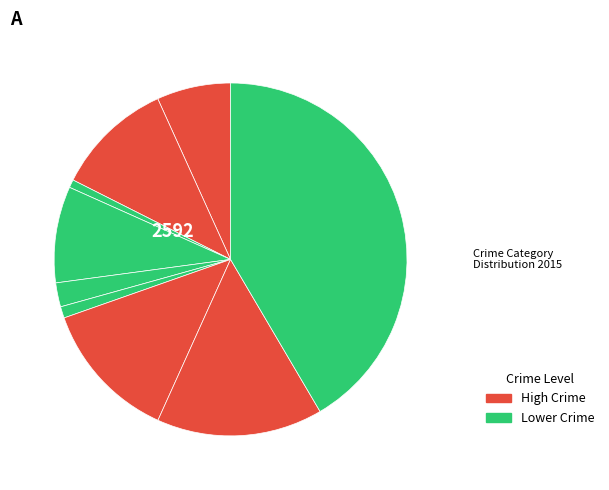

Which category has the biggest portion of the pie?

Theft